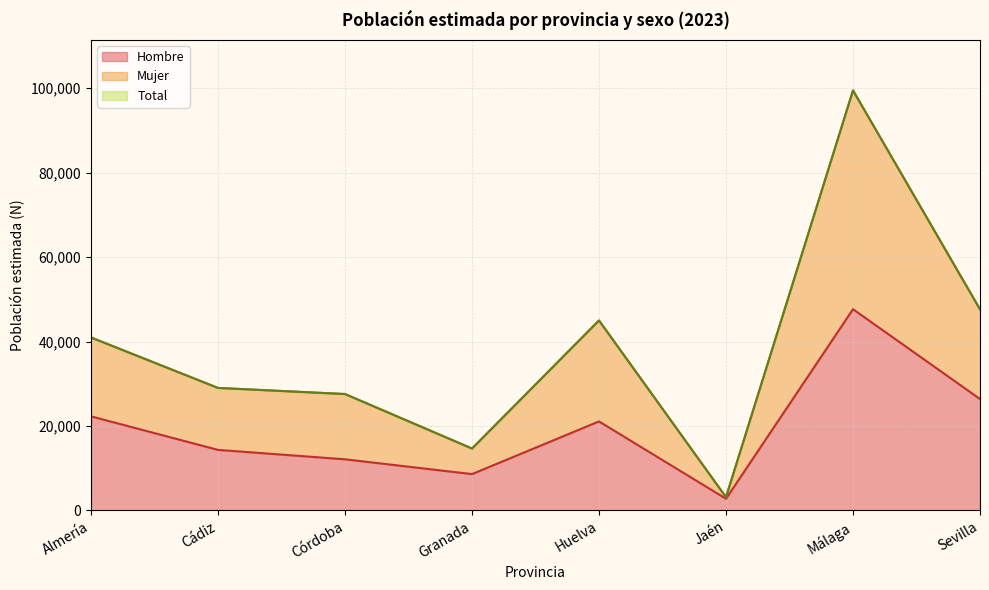

What is the lowest value of the Hombre series?

2774